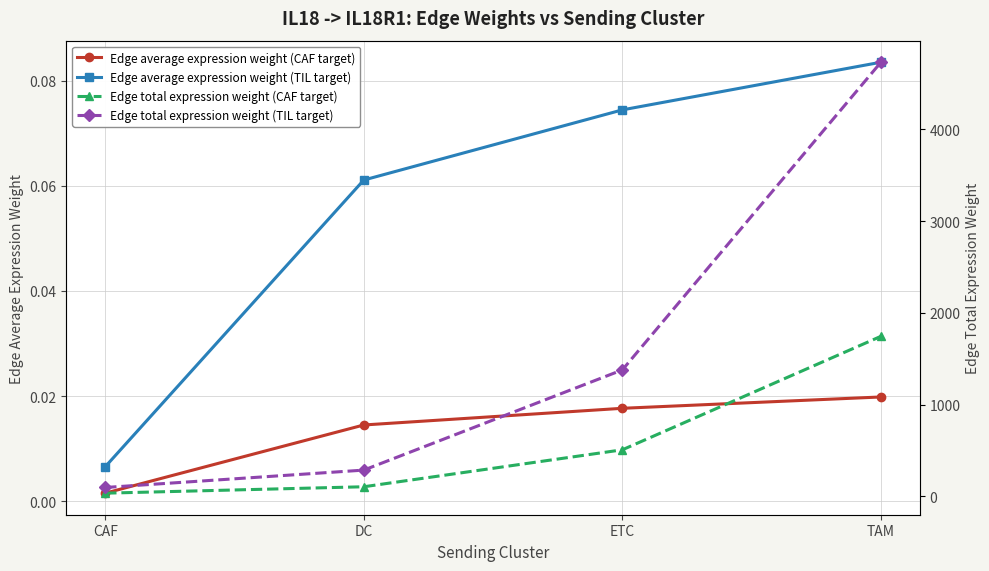

True or false: Edge total expression weight (CAF target) and Edge average expression weight (TIL target) intersect in this chart.

False